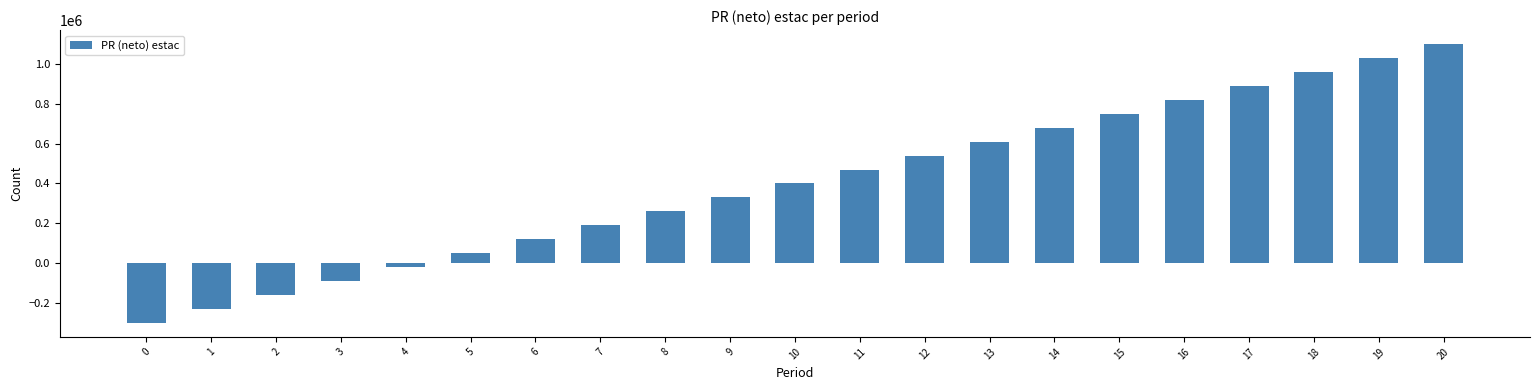

What is the average value?

400000